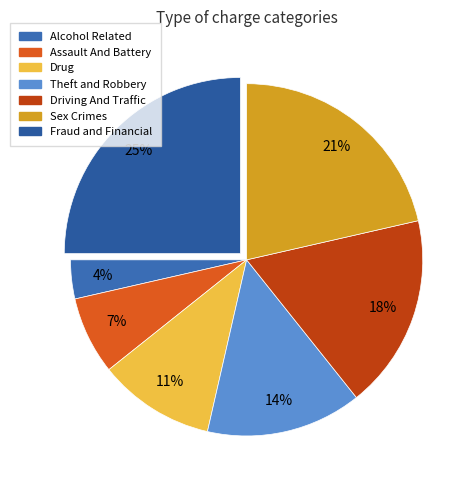

How many segments does this pie chart have?

7